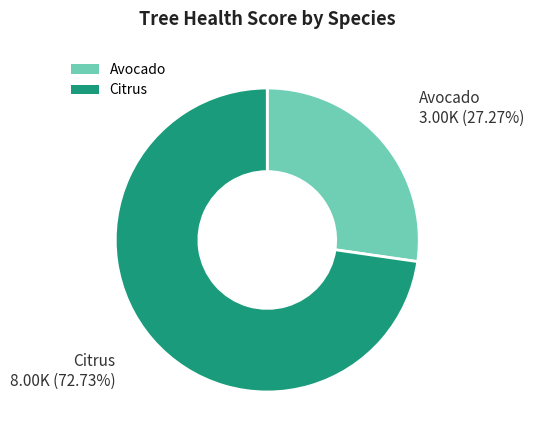

To the nearest percent, what is the combined percentage of Citrus and Avocado?

100%